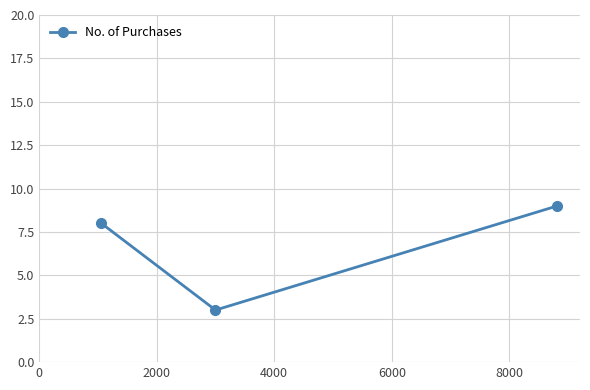

How many data points are less than 8?

1